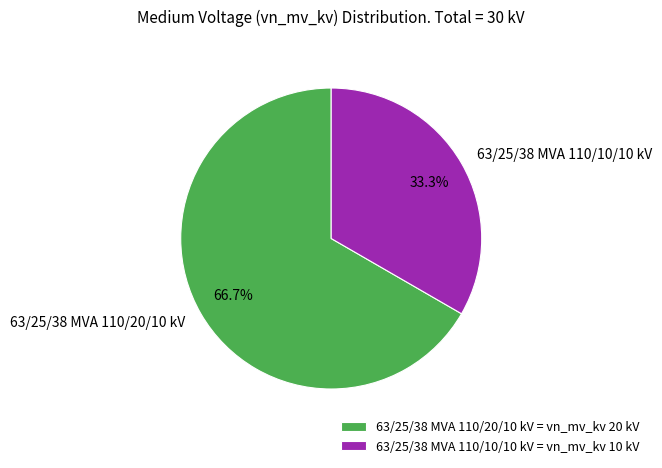

Is it true that 63/25/38 MVA 110/10/10 kV is 26% of the pie?

False